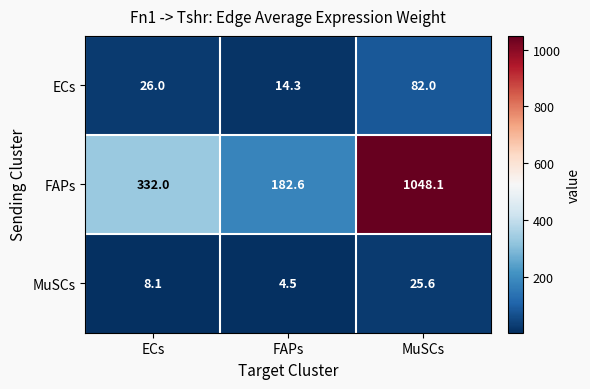

What is the difference between the second highest and minimum values in the FAPs series?

149.4